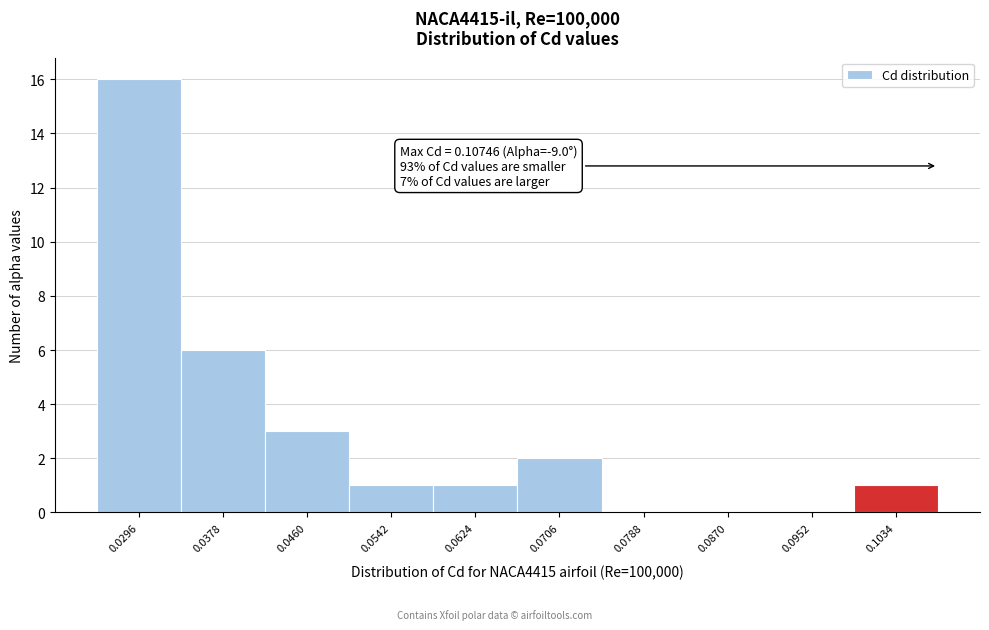

Over which range of the x-axis is the bar tallest?

0.025 to 0.034